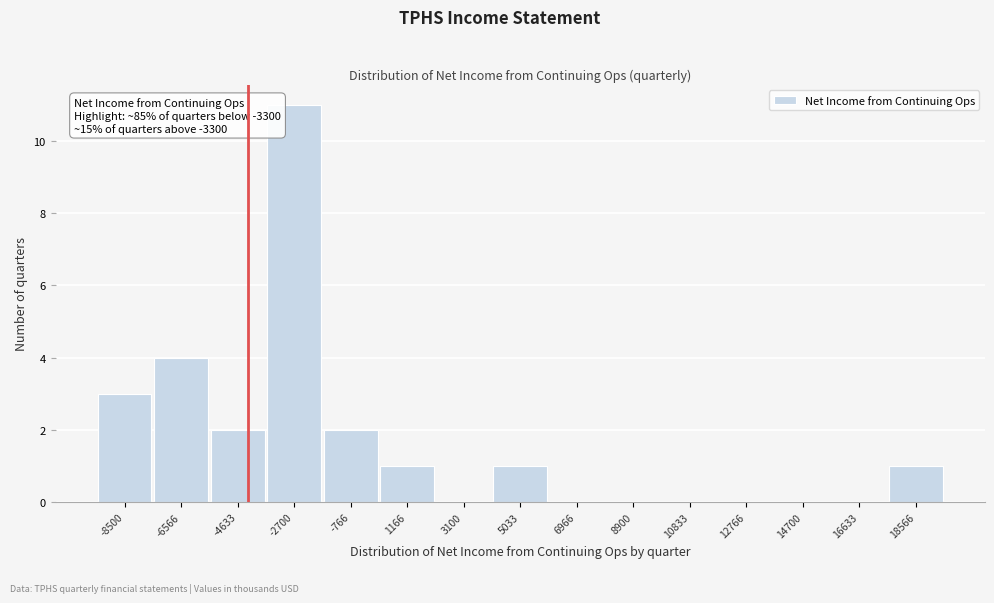

Reading left to right, what are all the values shown in this chart?

-8500=3	-6566=4	-4633=2	-2700=11	-766=2	1166=1	3100=0	5033=1	6966=0	8900=0	10833=0	12766=0	14700=0	16633=0	18566=1